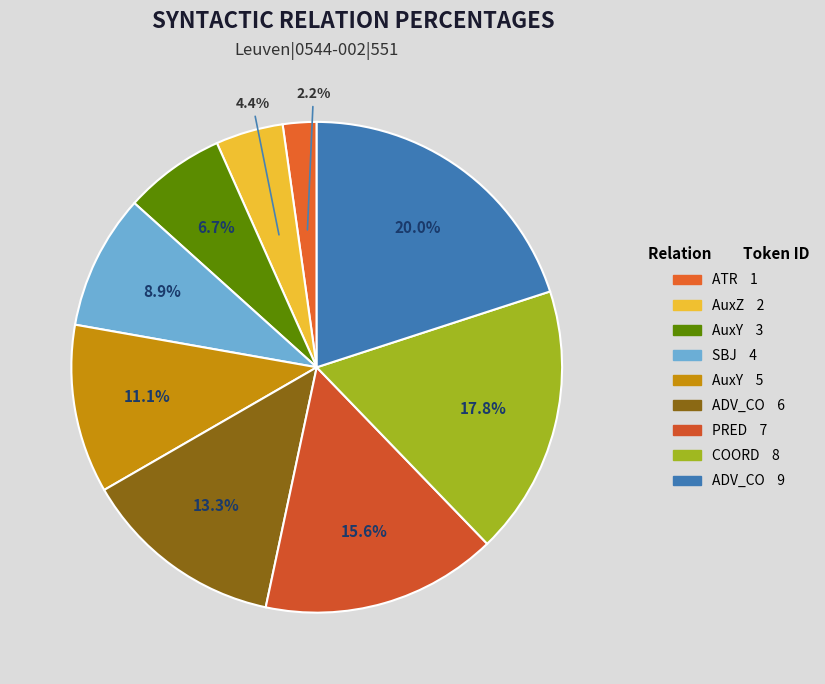

Count the number of slices in the pie.

9